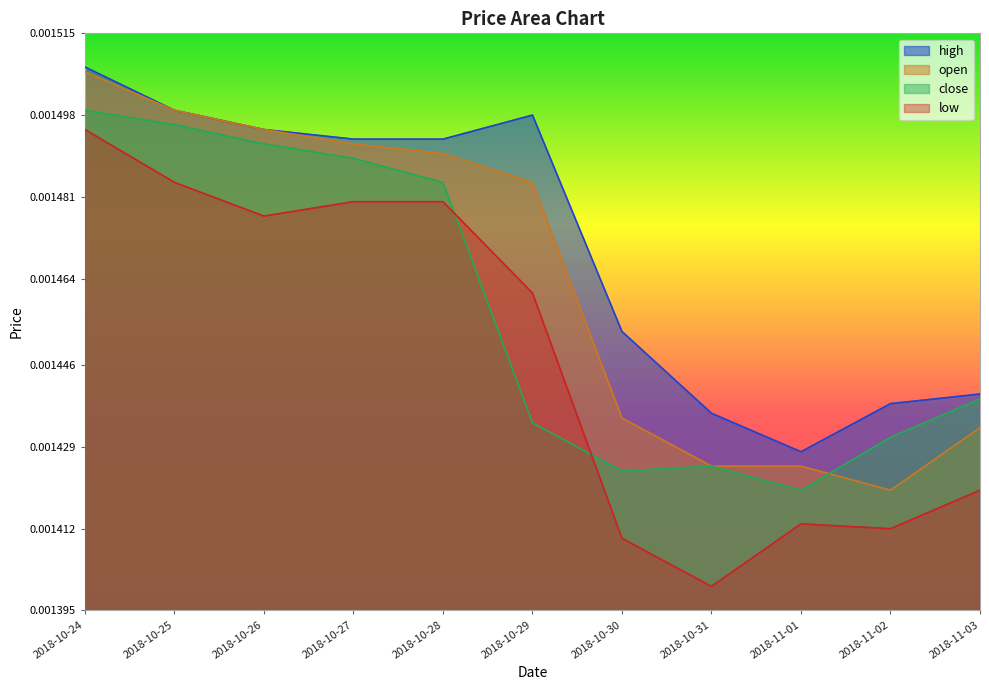

Which category has the lowest value in the close series?

2018-11-01